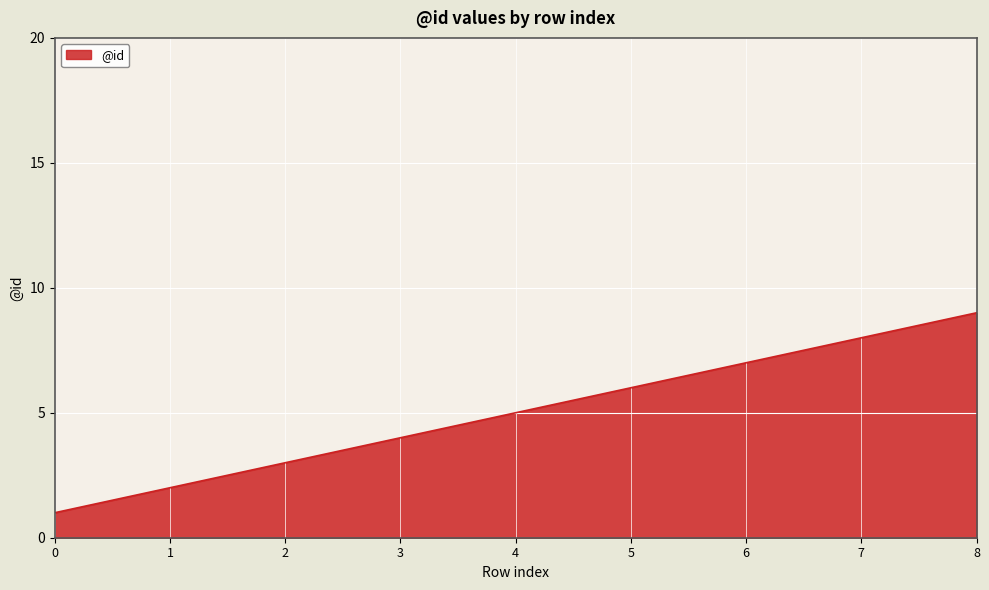

How many lines are shown in the chart?

1